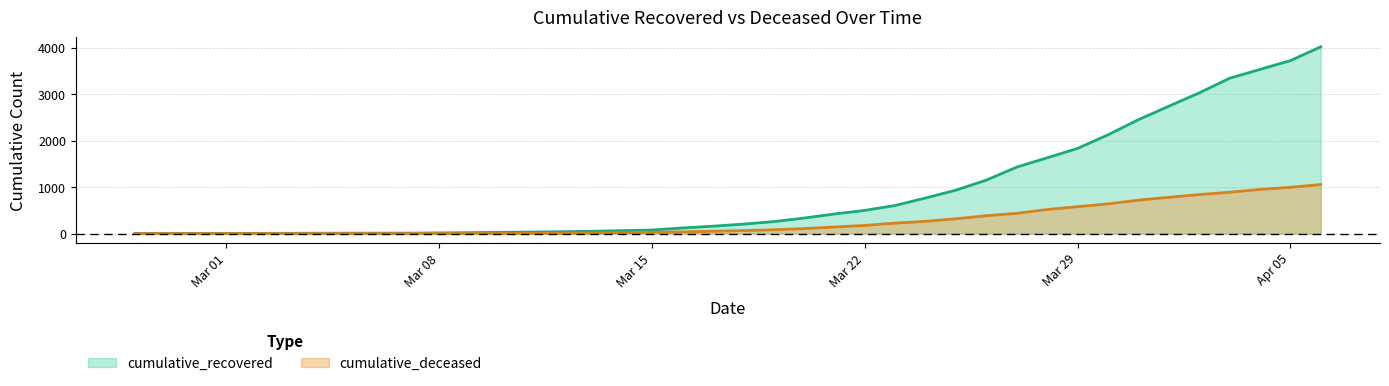

Reading left to right, transcribe all the data shown in this chart.

cumulative_recovered: 3	4	4	4	5	6	8	9	9	10	14	20	27	33	40	50	63	77	121	159	204	258	334	423	500	606	767	937	1153	1433	1634	1836	2129	2455	2745	3032	3348	3539	3728	4026
cumulative_deceased: 0	0	0	0	0	0	0	0	0	1	2	2	2	4	6	11	20	28	37	51	65	82	108	141	176	226	264	320	385	437	519	580	640	721	782	841	892	952	998	1056